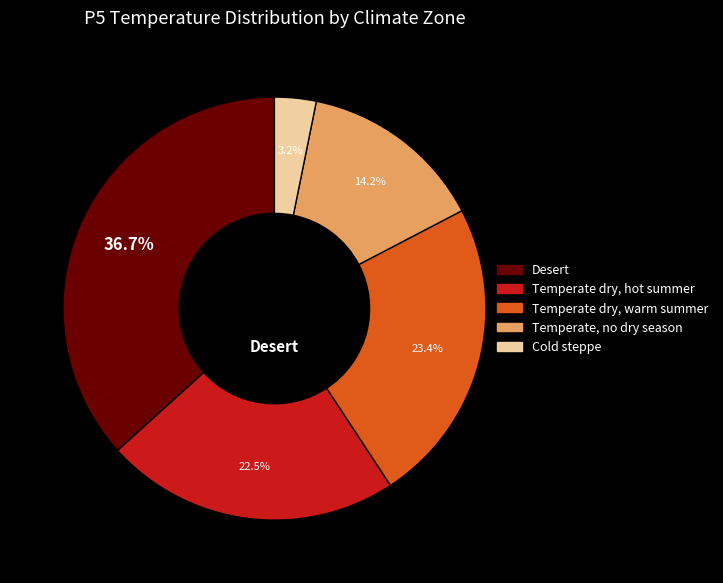

Count the number of slices in the pie.

5